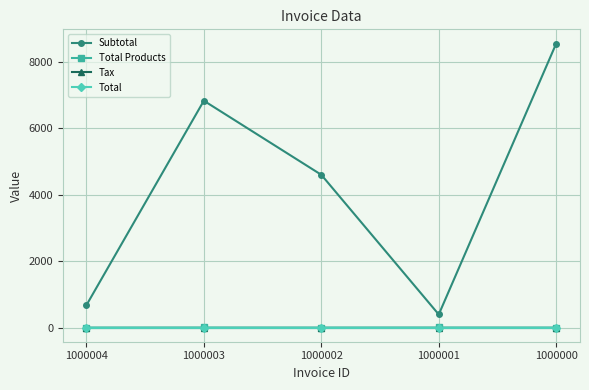

Is this an area chart (filled region under the line)?

No